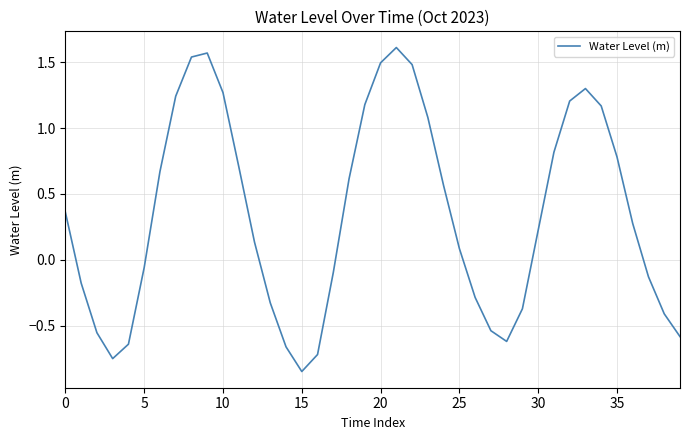

What is the difference between the maximum and minimum values?

2.5